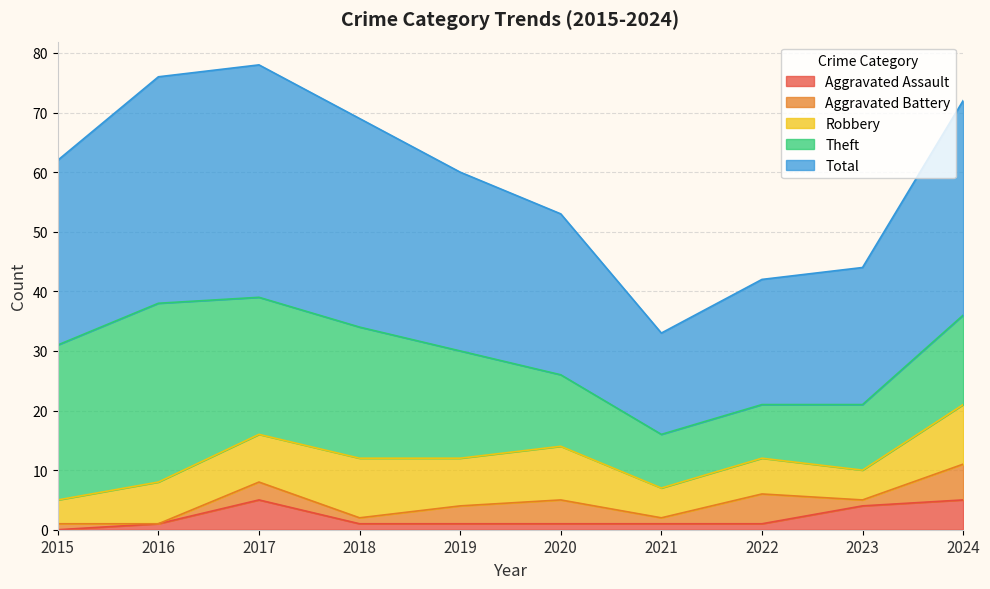

What is the maximum value shown in the chart?

39